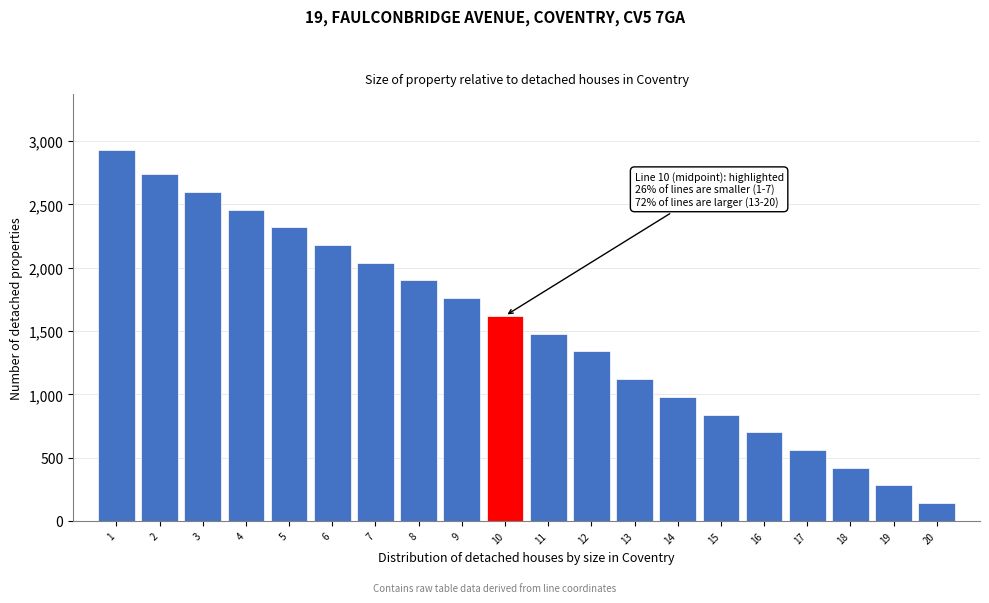

Over which range of the x-axis is the bar tallest?

0.5 to 1.5